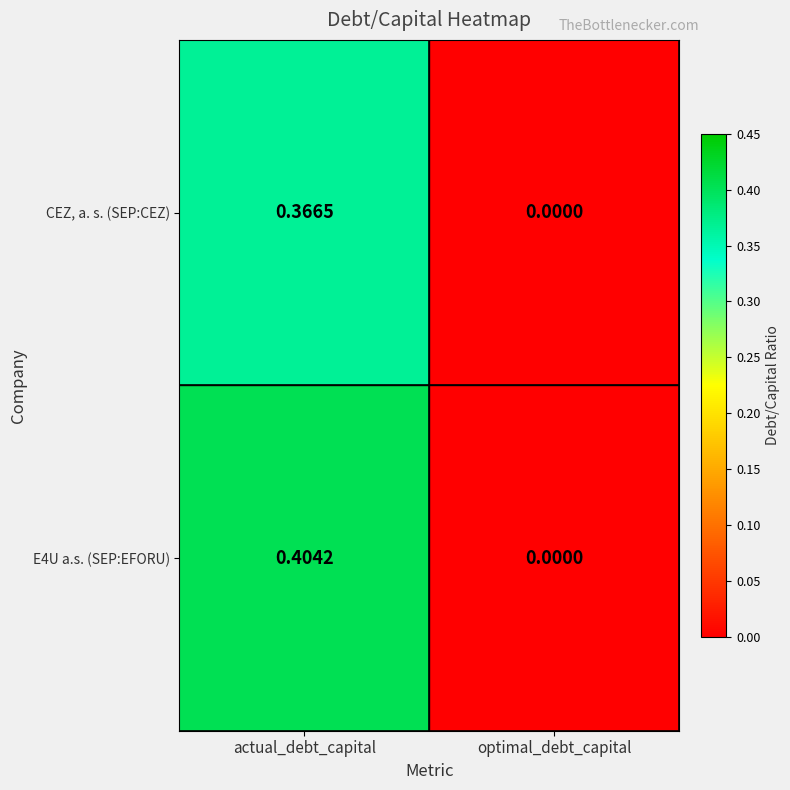

At which category does the chart reach its peak across all series?

actual_debt_capital